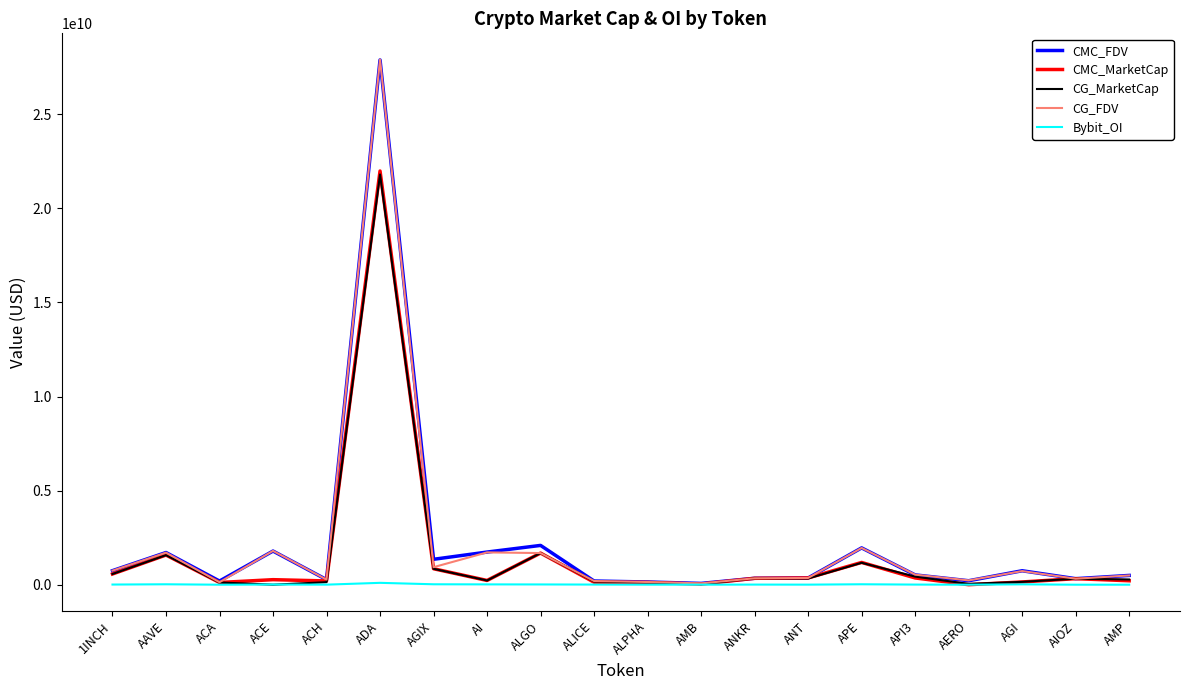

At which category is the sum across all series the highest?

ADA